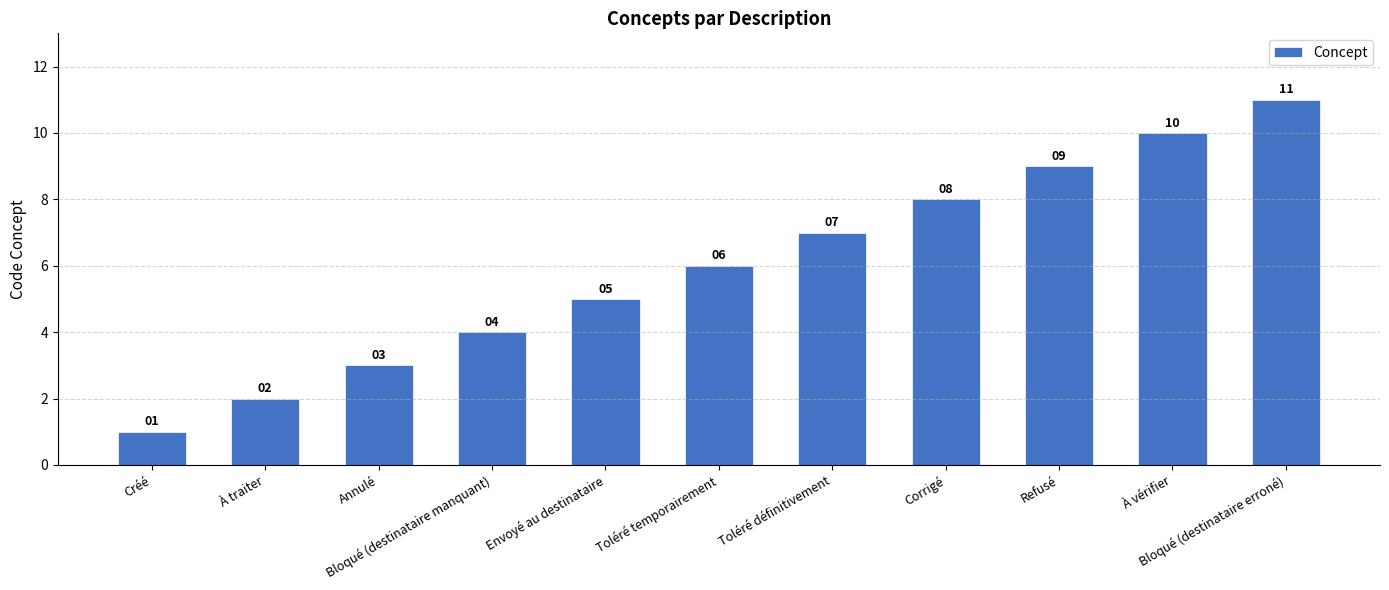

What position from the left is Refusé?

9